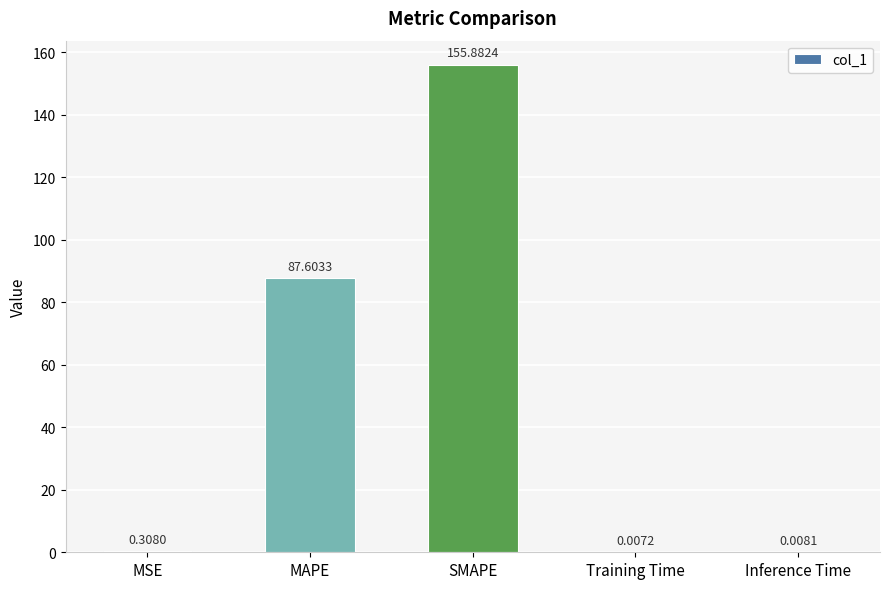

Where is the data nearest to the value 77?

MAPE